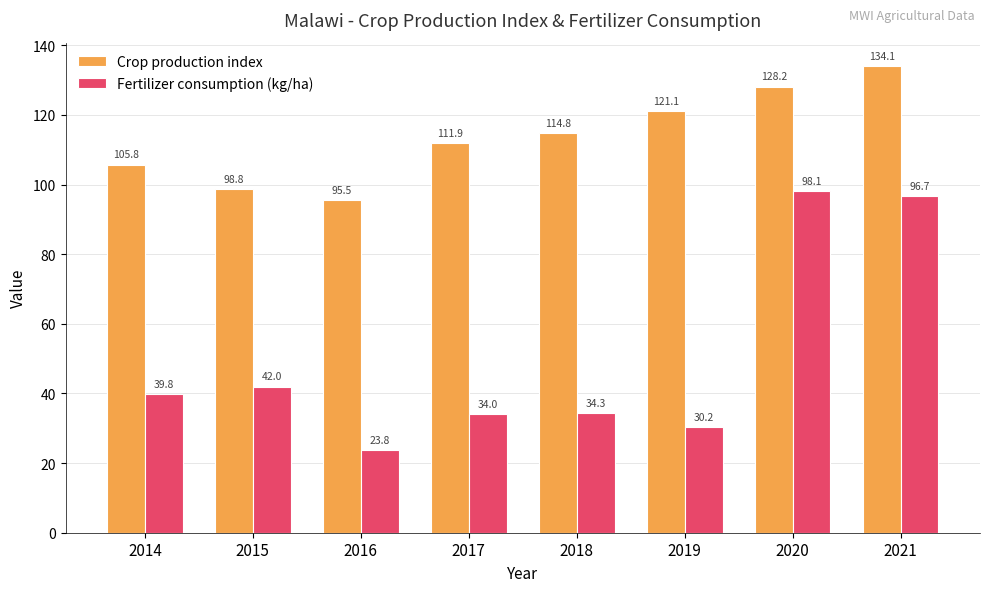

What are all the series names shown in the legend?

Crop production index, Fertilizer consumption (kg/ha)